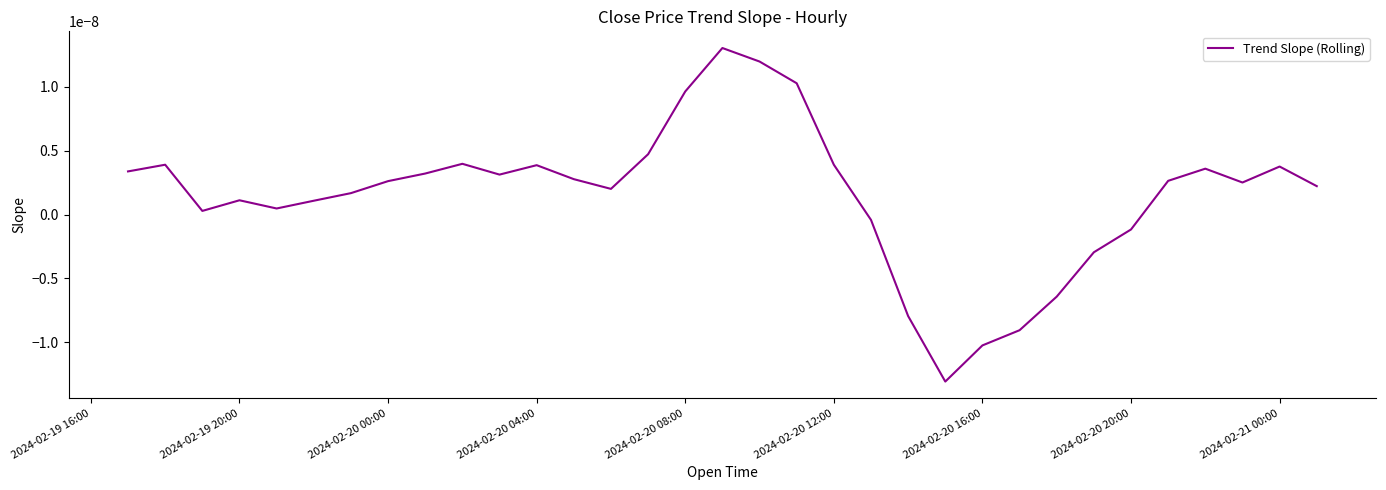

Is this an area chart (filled region under the line)?

No